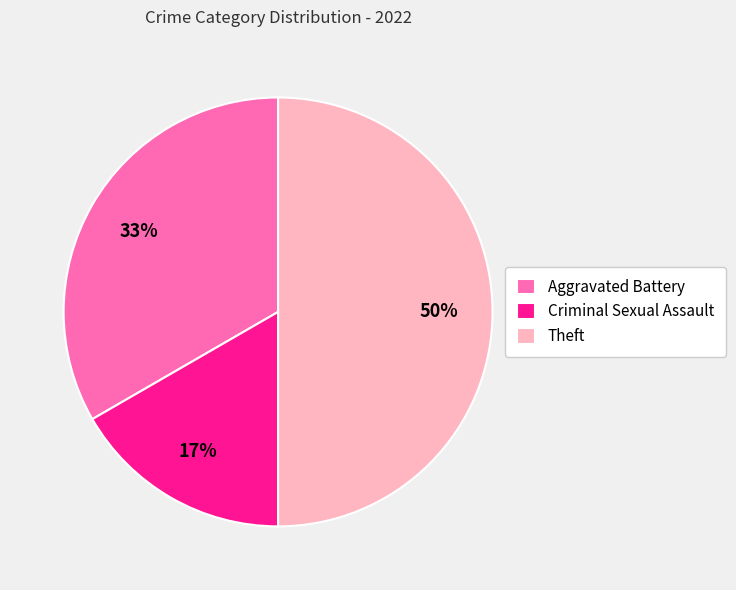

Is the sum of Theft and Aggravated Battery greater than half?

Yes